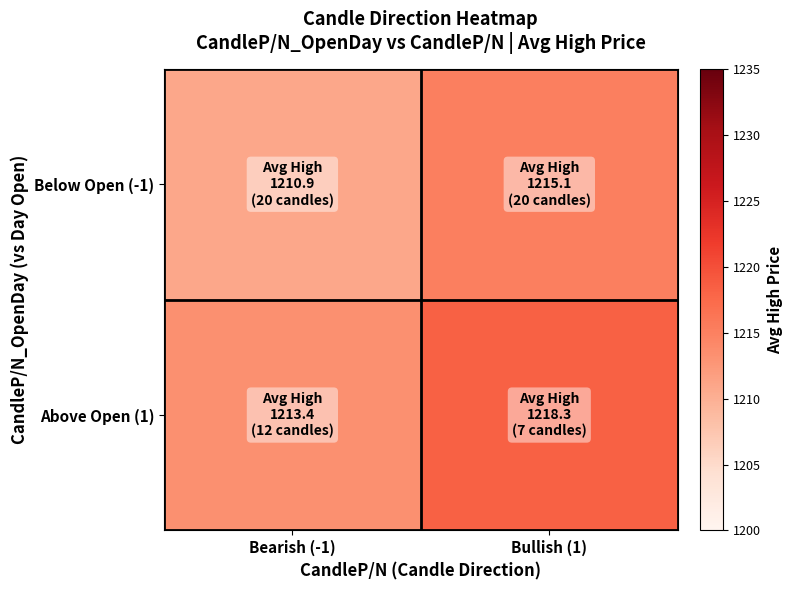

What is the spread (max minus min) of values at Bullish (1)?

3.2